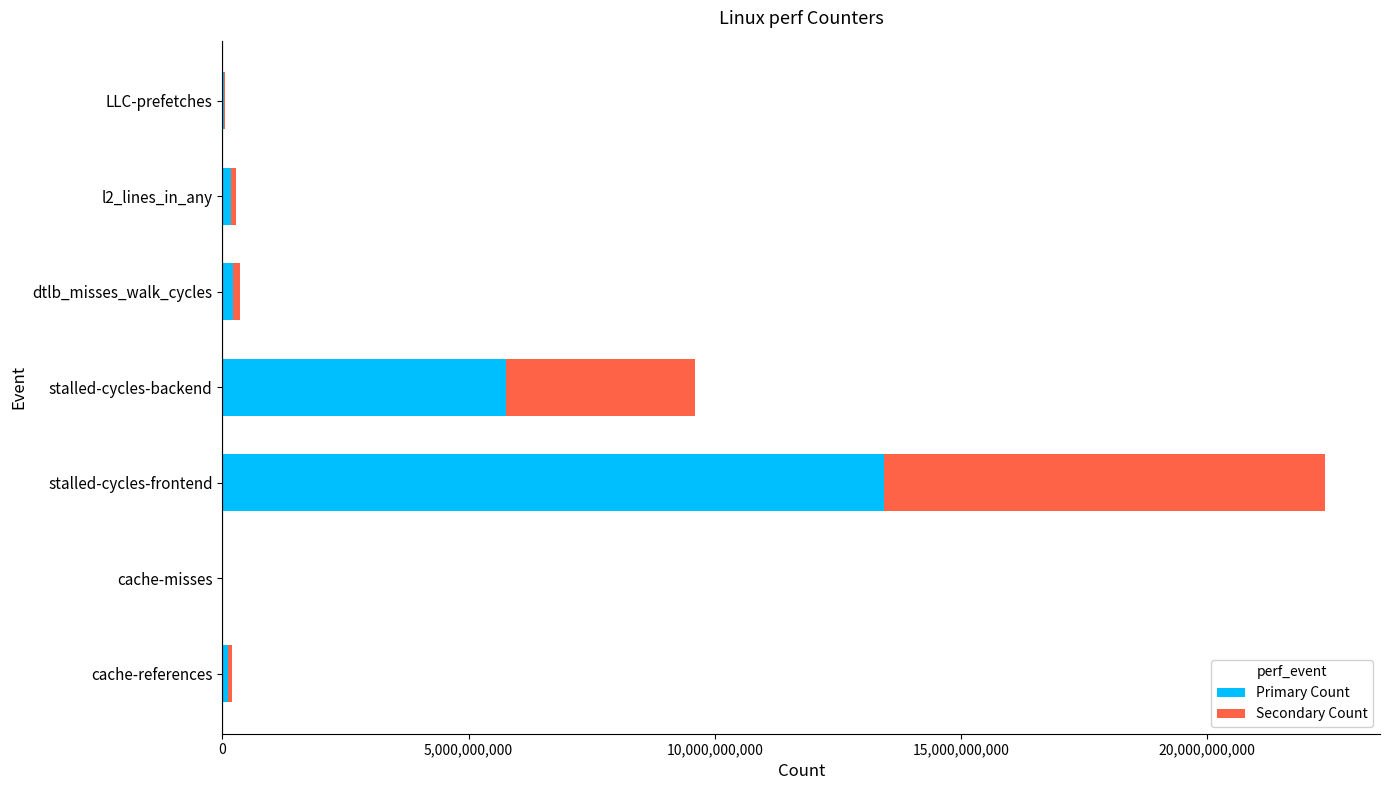

How many categories are shown in the chart?

7